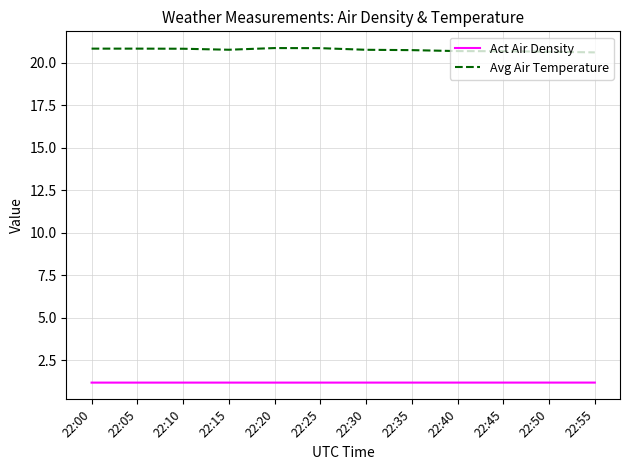

The Avg Air Temperature series shows 4.5 at 22:25. True or false?

False